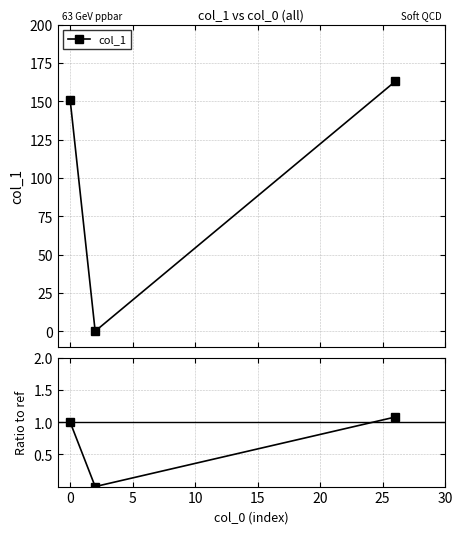

What is the value of the col_1 point at the 3rd from the left?

162.9